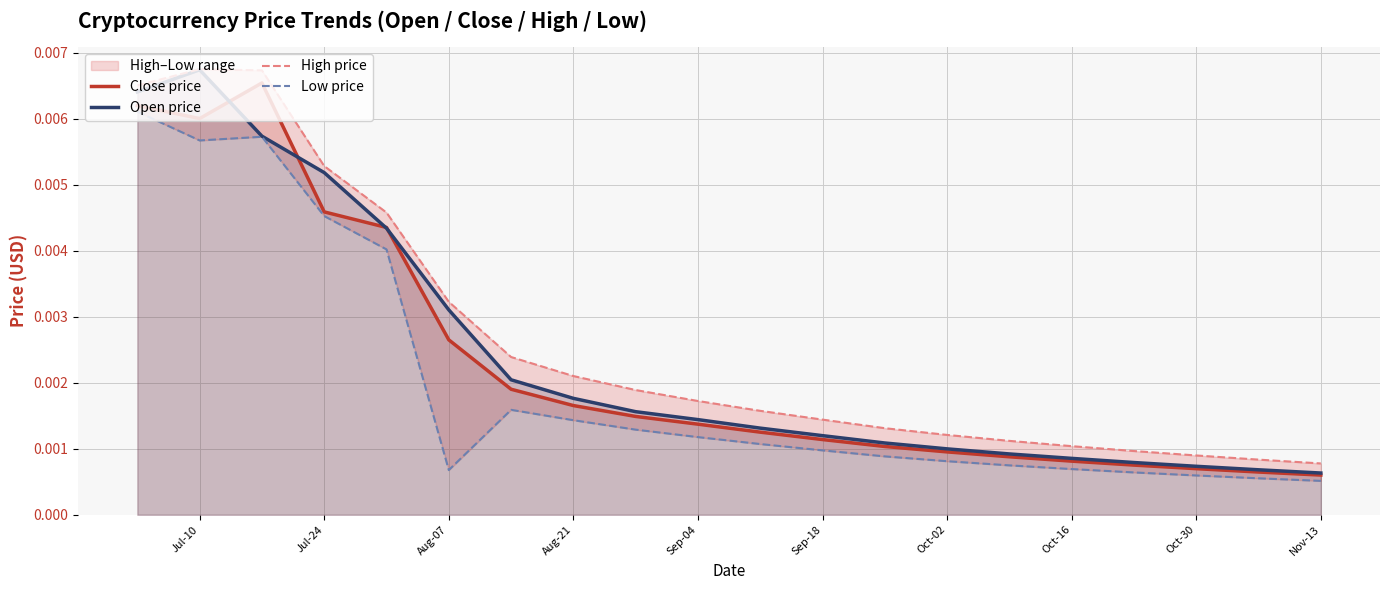

True or false: Close price and High price intersect in this chart.

False